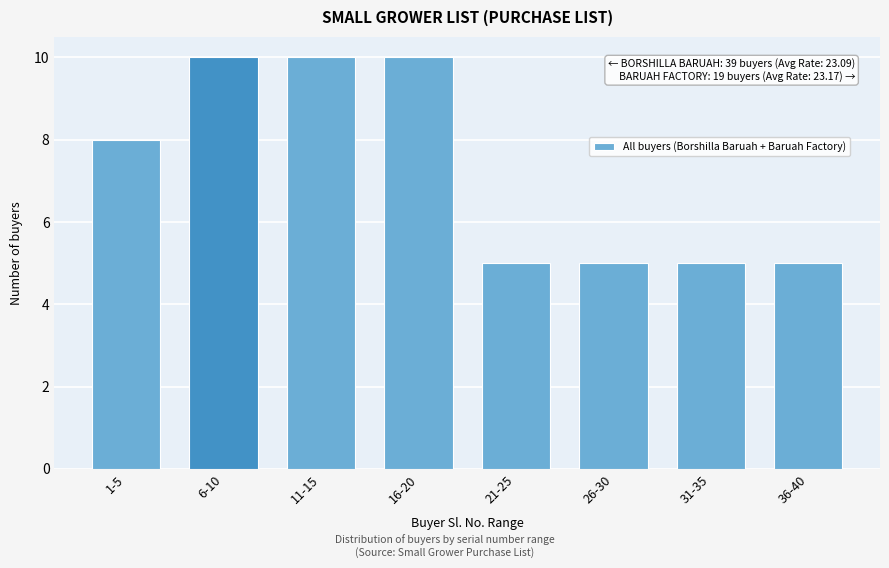

Reading right to left, list all the values displayed in this chart.

36-40=5	31-35=5	26-30=5	21-25=5	16-20=10	11-15=10	6-10=10	1-5=8